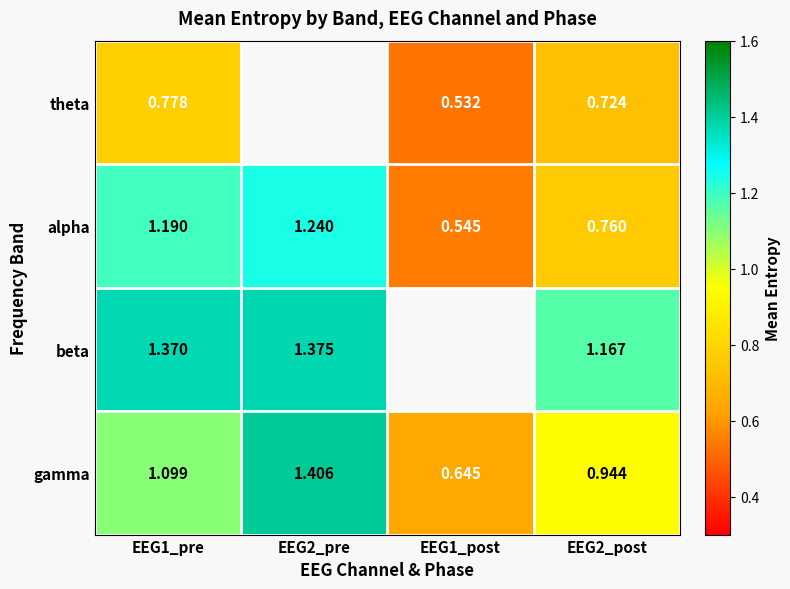

At how many categories does at least one series exceed 1?

3